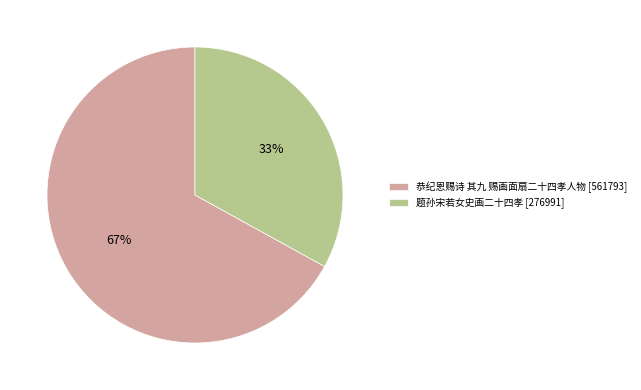

To the nearest percent, what is the difference between the largest and smallest slice percentages?

34%